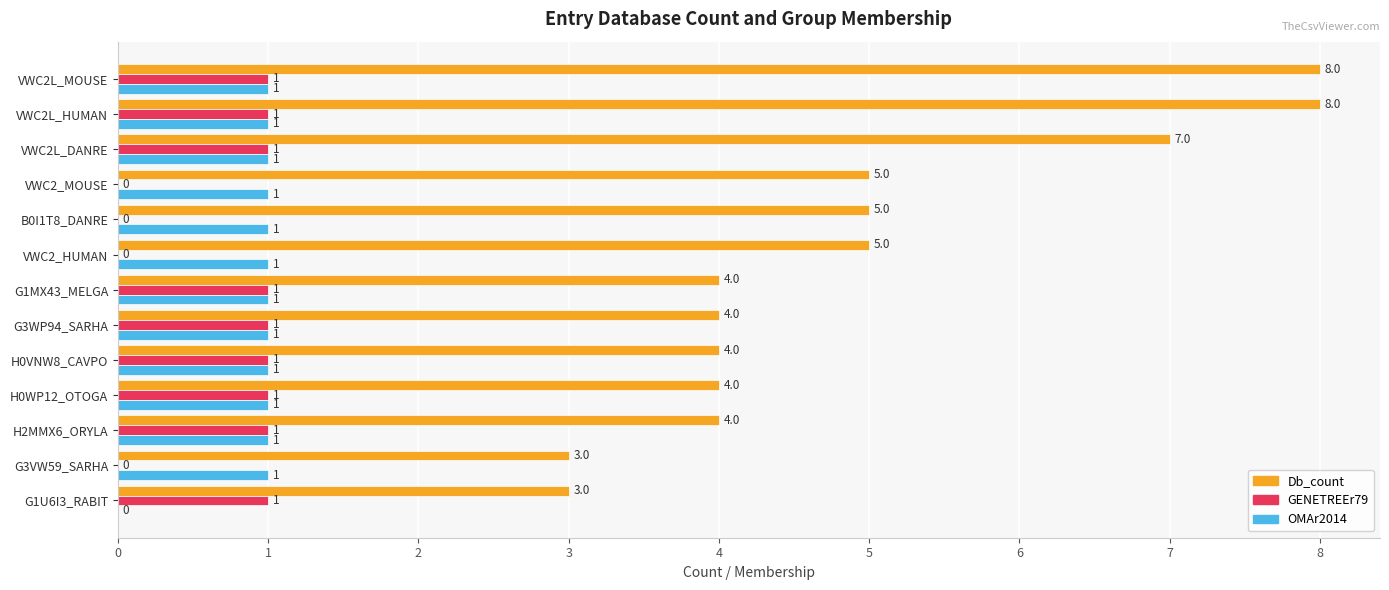

True or false: Db_count has a value of 2 at H0WP12_OTOGA.

False